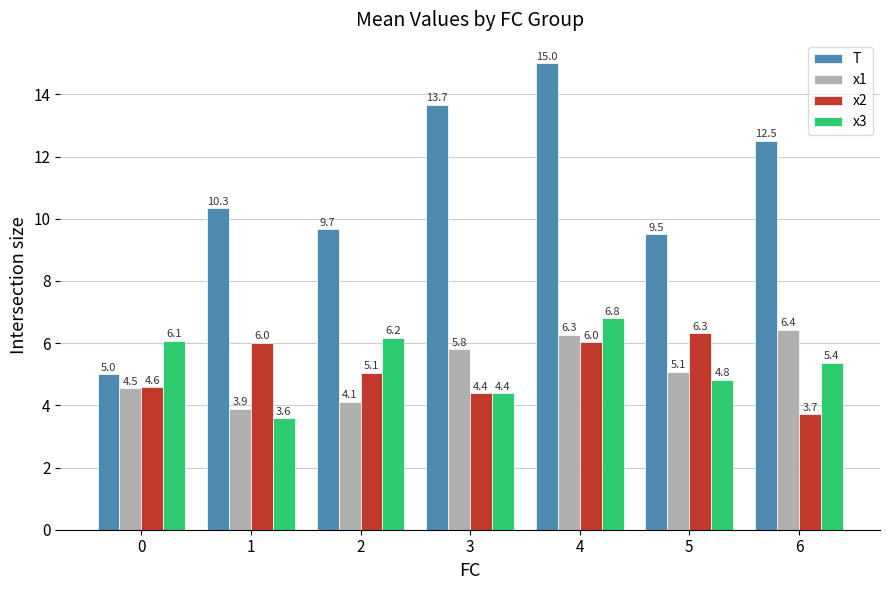

What is the value of the x1 bar at the 5th from the left?

6.3